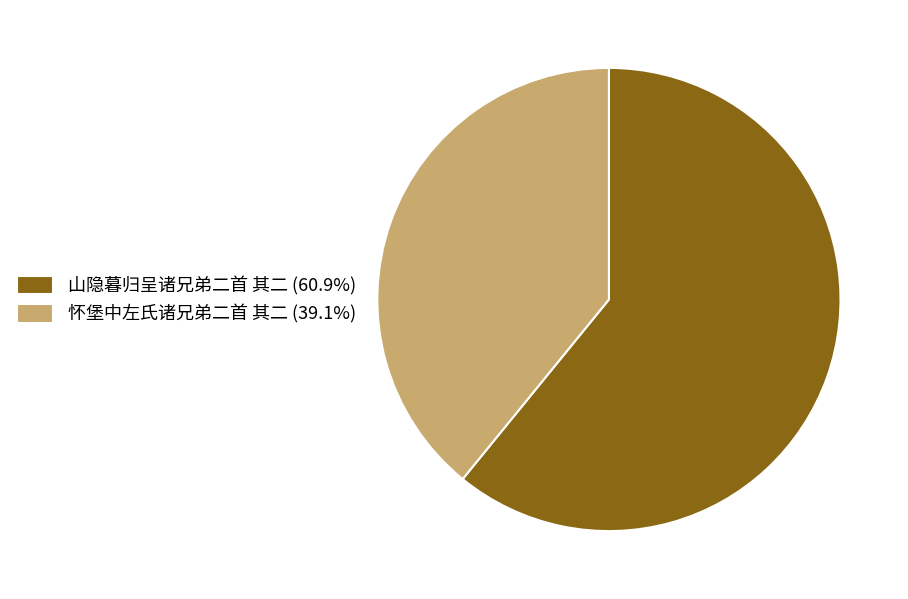

Approximately how many times larger is the value at 怀堡中左氏诸兄弟二首 其二 (39.1%) compared to 山隐暮归呈诸兄弟二首 其二 (60.9%)?

0.6